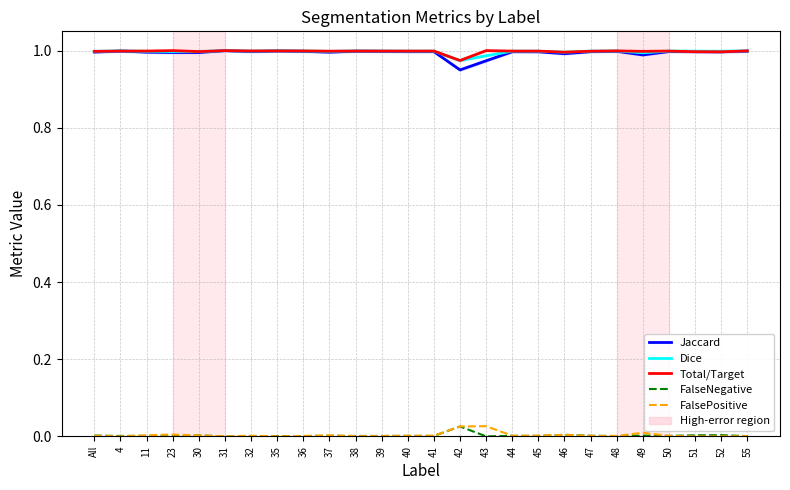

What is the lowest value of the Jaccard series?

0.9